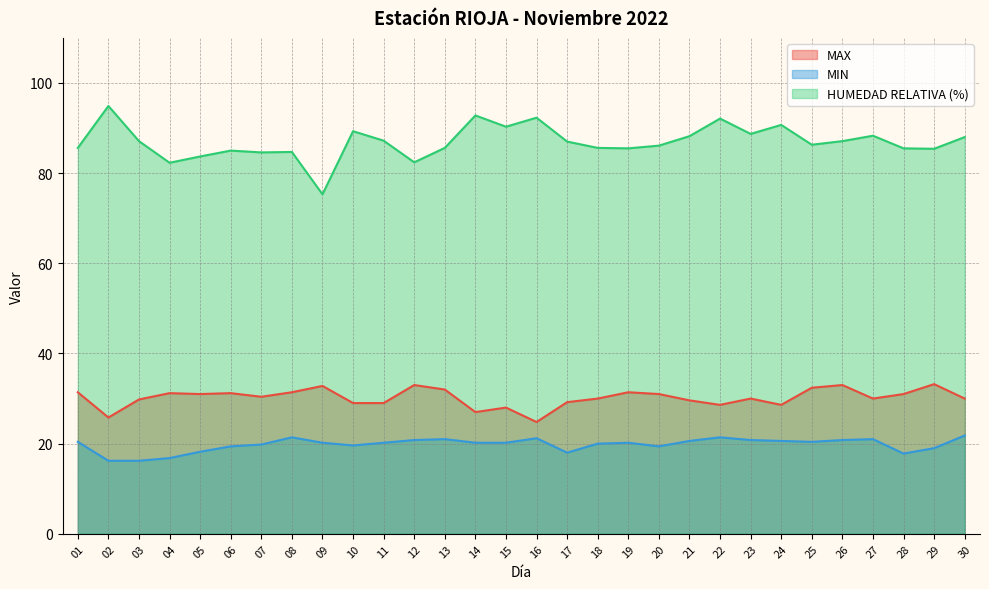

The value of HUMEDAD RELATIVA (%) at 07 is 84.6. True or false?

True